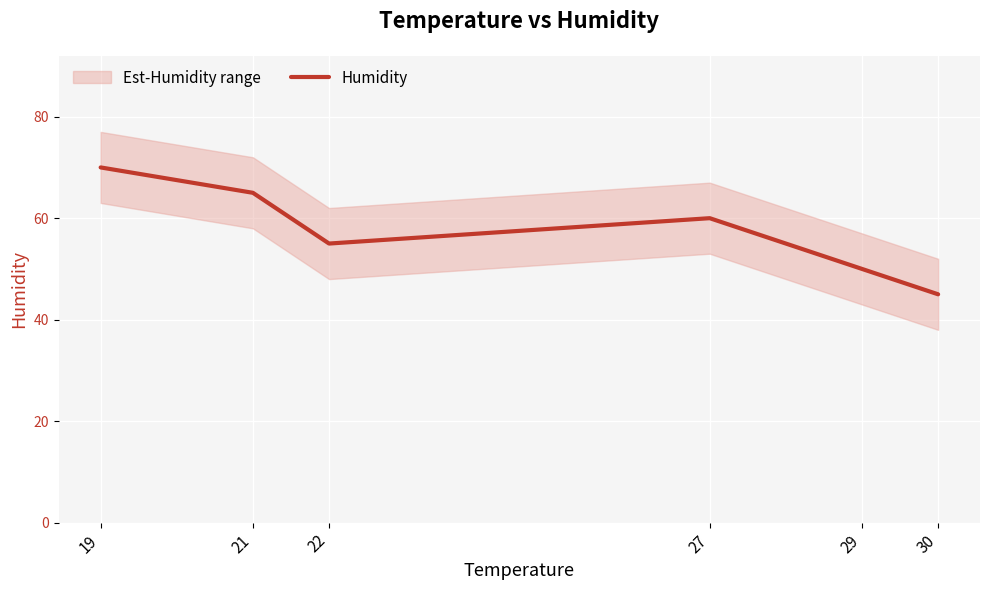

Rank the categories by value from lowest to highest.

30, 29, 22, 27, 21, 19